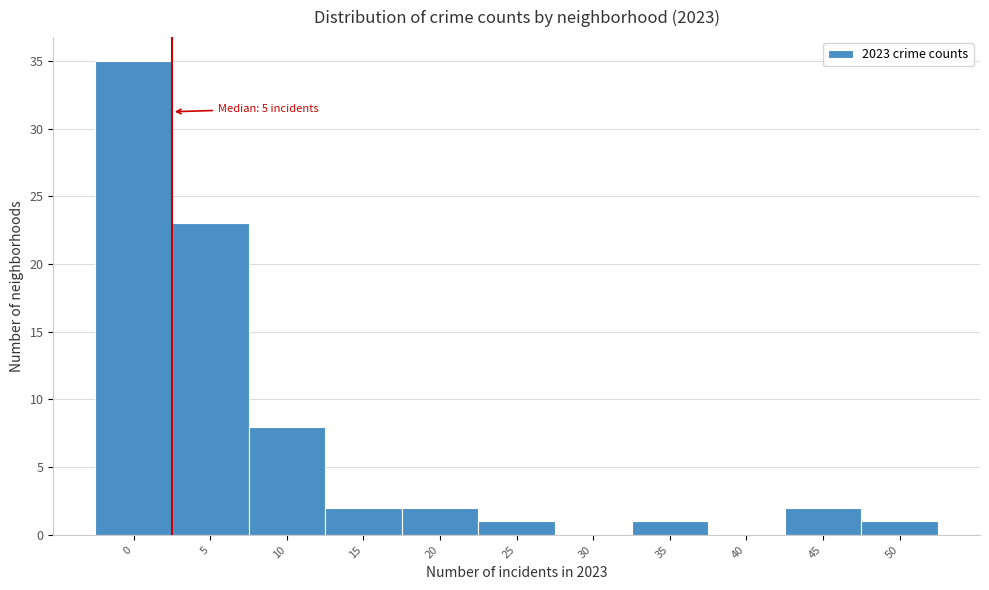

Reading left to right, transcribe all the data shown in this chart.

0=35	5=23	10=8	15=2	20=2	25=1	30=0	35=1	40=0	45=2	50=1